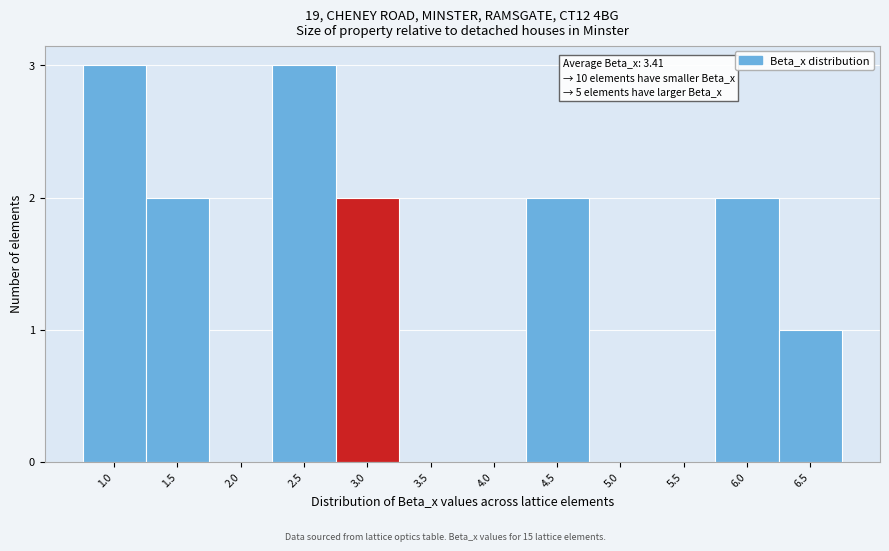

Reading right to left, extract all data points from this chart.

6.5=1	6.0=2	5.5=0	5.0=0	4.5=2	4.0=0	3.5=0	3.0=2	2.5=3	2.0=0	1.5=2	1.0=3